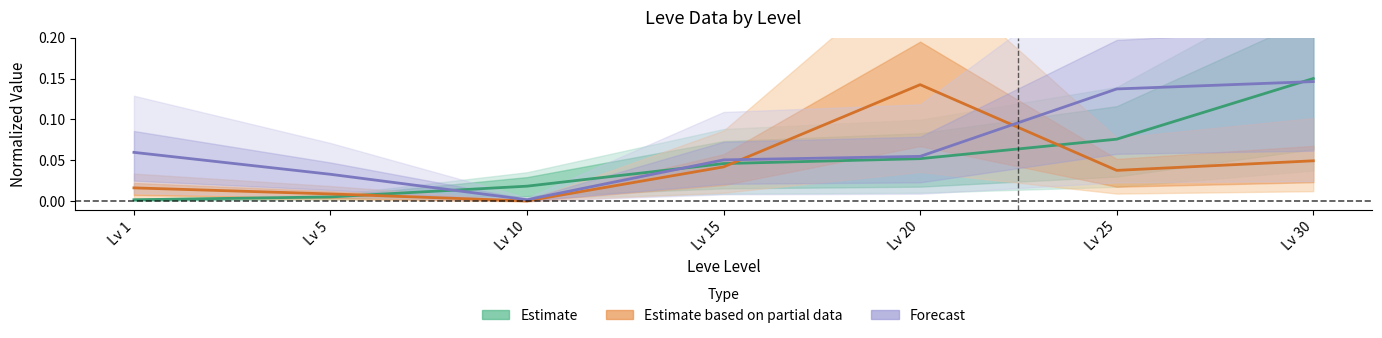

Reading left to right, list all the values displayed in this chart.

Estimate: Lv 1=0.0	Lv 5=0.0	Lv 10=0.0	Lv 15=0.0	Lv 20=0.1	Lv 25=0.1	Lv 30=0.1
Estimate based on partial data: Lv 1=0.0	Lv 5=0.0	Lv 10=0.0	Lv 15=0.0	Lv 20=0.1	Lv 25=0.0	Lv 30=0.0
Forecast: Lv 1=0.1	Lv 5=0.0	Lv 10=0.0	Lv 15=0.1	Lv 20=0.1	Lv 25=0.1	Lv 30=0.1